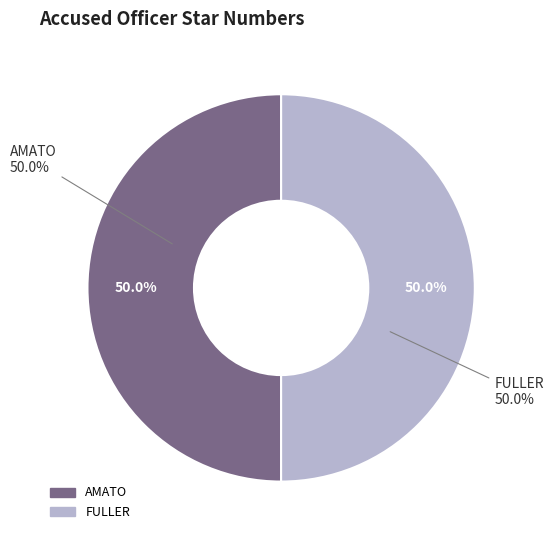

Is the sum of FULLER and AMATO greater than half?

Yes